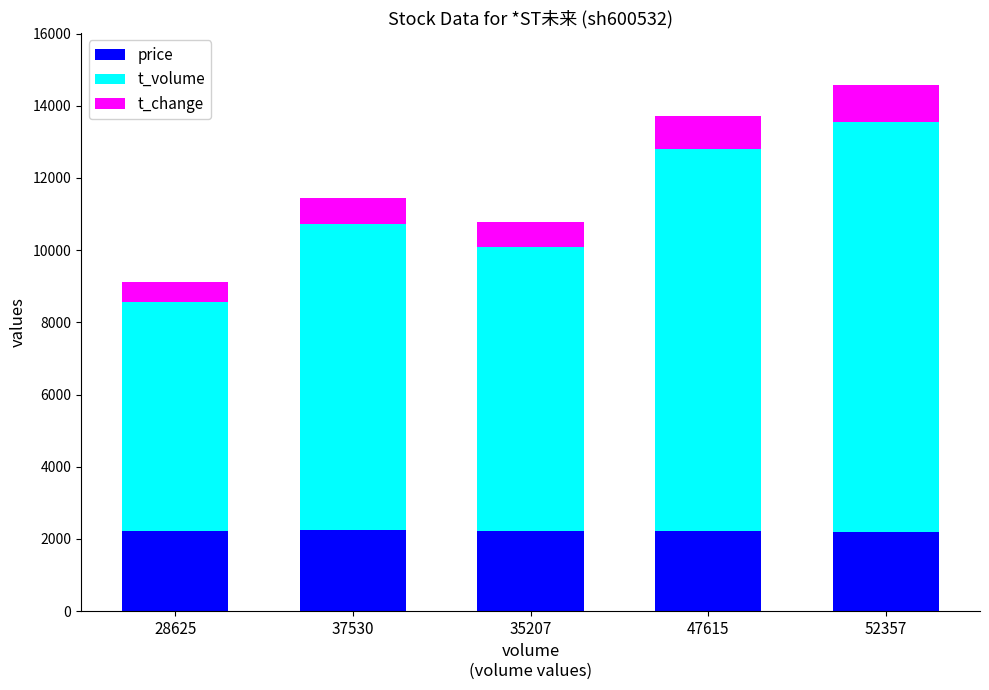

True or false: price has a value of 2219 at 35207.

True